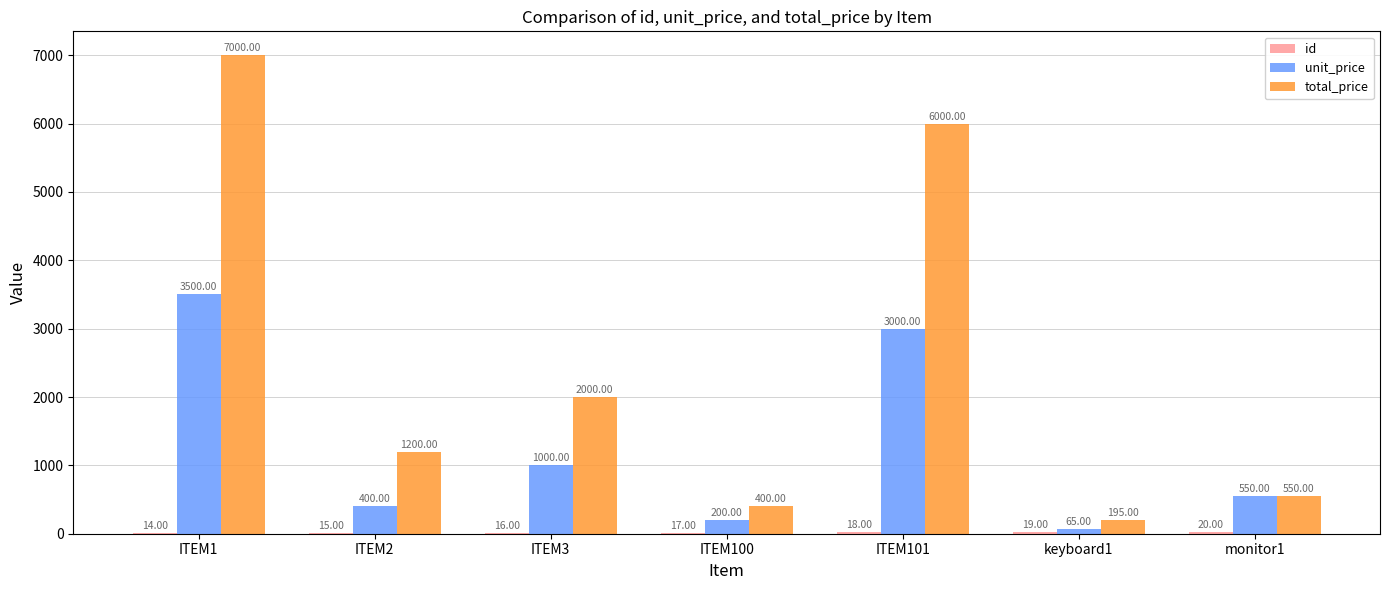

At which category is the sum across all series the highest?

ITEM1